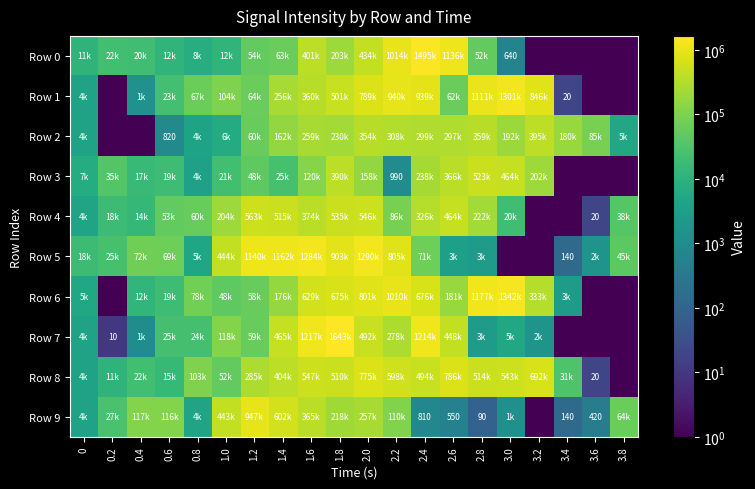

What is the sum of all Row 9 values?

3277911